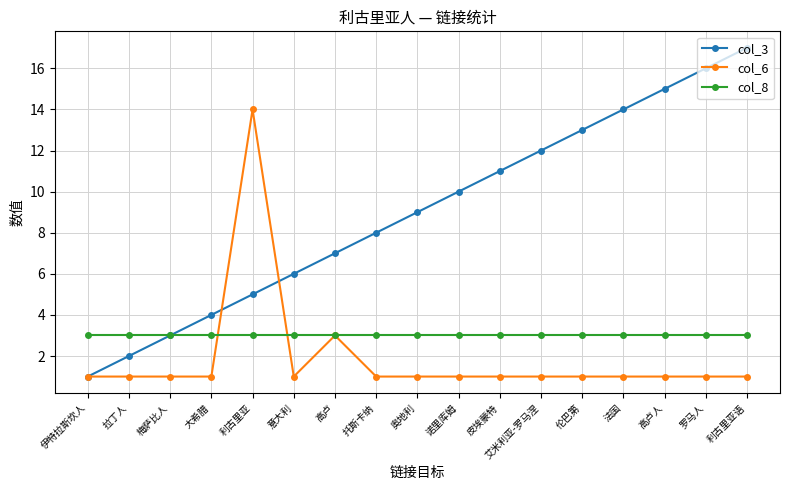

What is the minimum value shown in the chart?

1